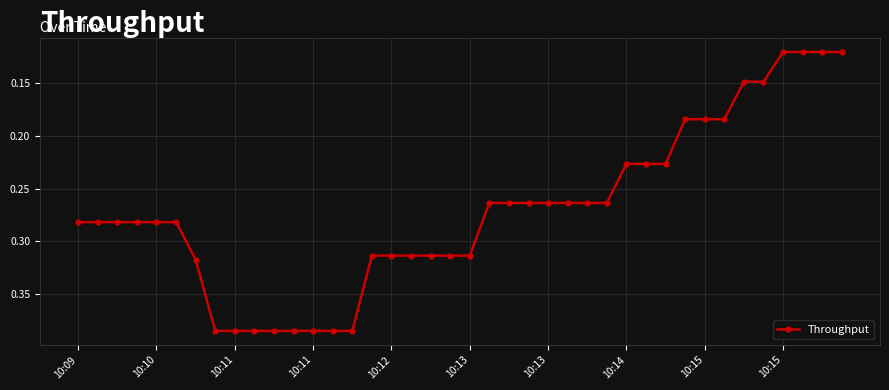

How many lines are shown in the chart?

1